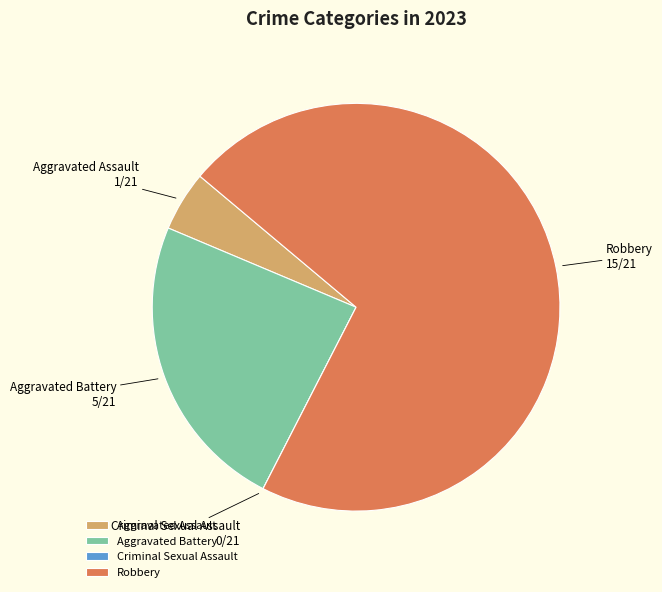

The Aggravated Battery slice represents 24% of the pie. True or false?

True